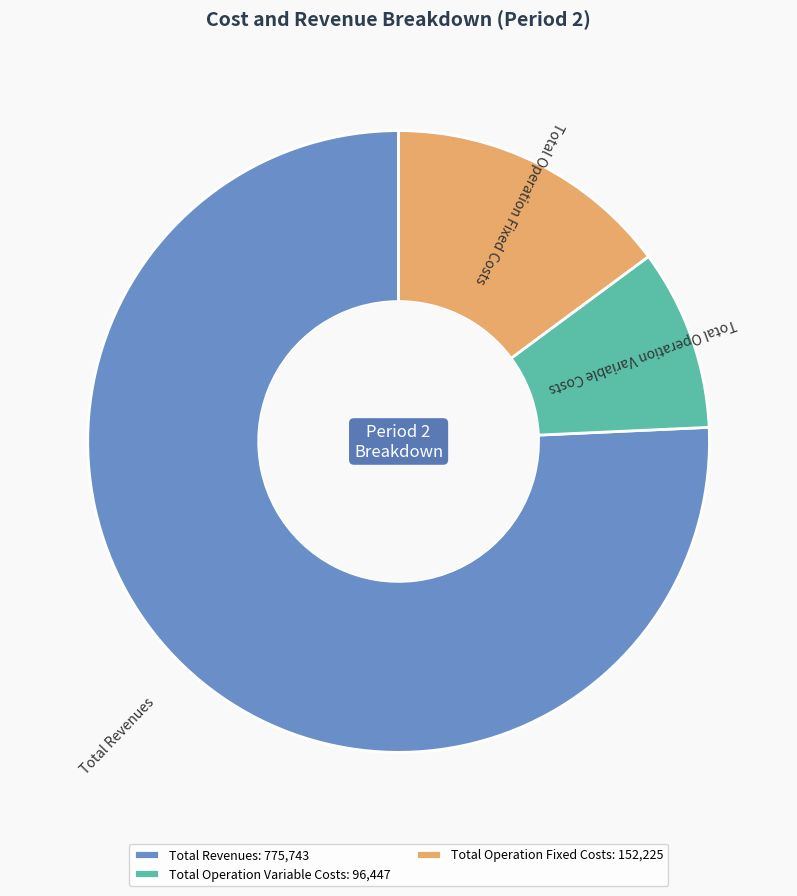

Which has a higher value, Total Operation Variable Costs or Total Operation Fixed Costs?

Total Operation Fixed Costs